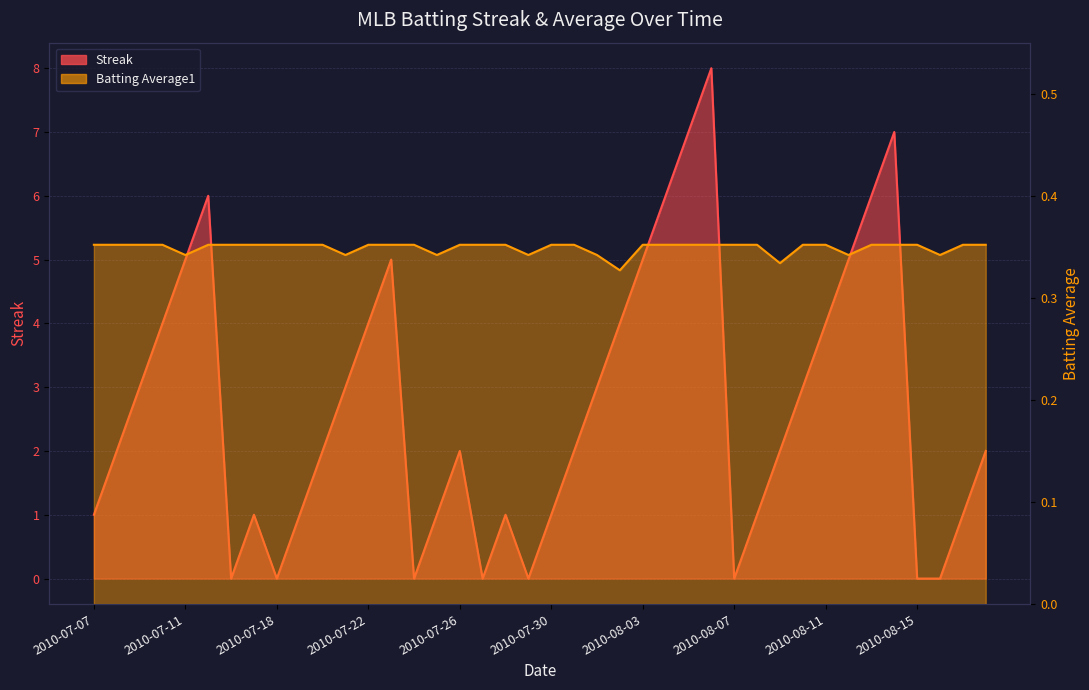

After their last crossing, which series has the higher values: Streak or Batting Average1?

Streak